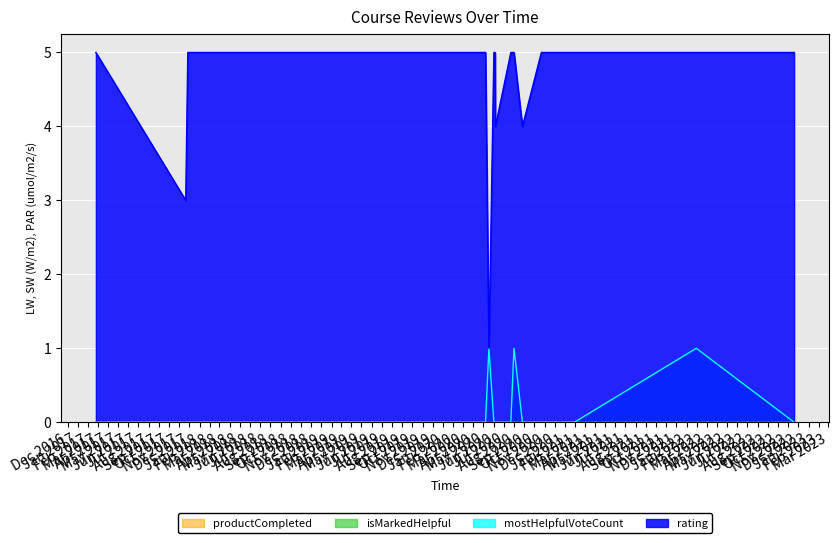

What are all the series names shown in the legend?

rating, mostHelpfulVoteCount, isMarkedHelpful, productCompleted